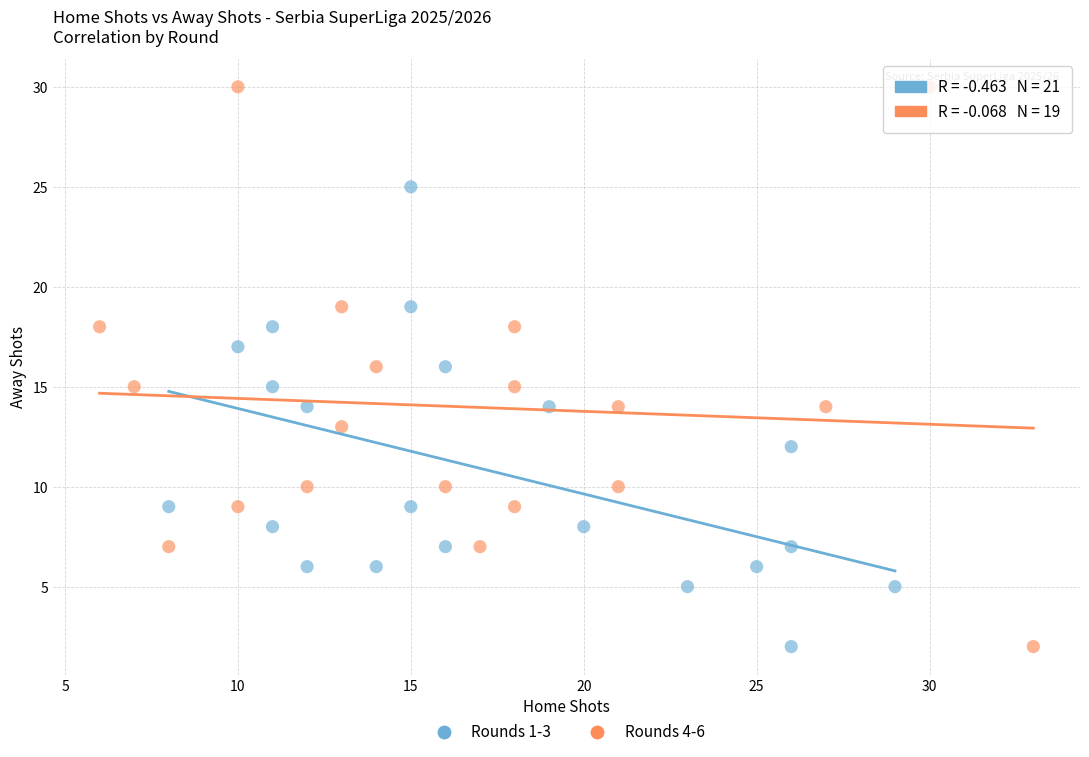

Which series has the largest Y range (max minus min)?

Rounds 4-6